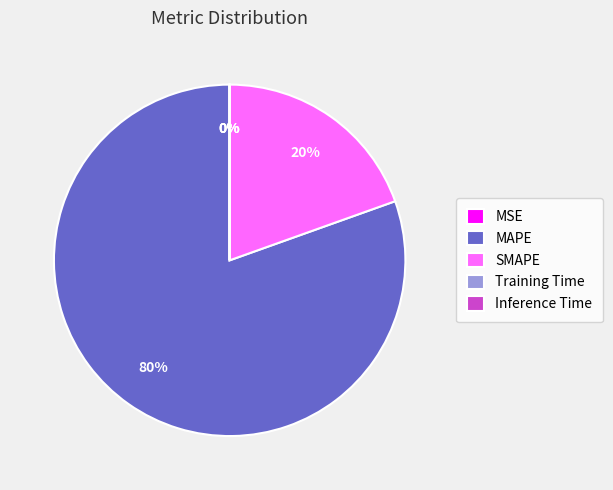

What is the majority slice?

MAPE